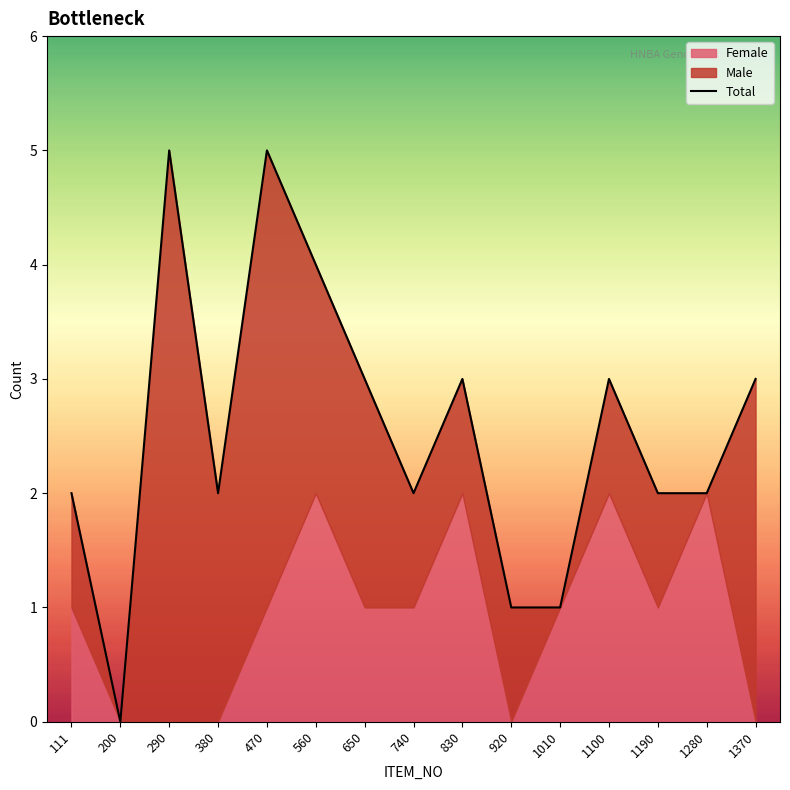

Reading left to right, what are all the values shown in this chart?

2	0	5	2	5	4	3	2	3	1	1	3	2	2	3